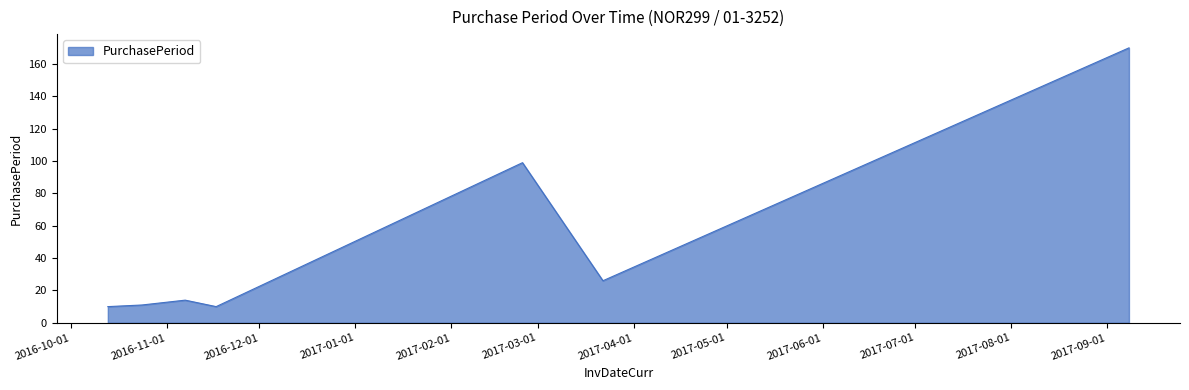

Reading left to right, transcribe all the data shown in this chart.

10	11	14	10	99	26	170